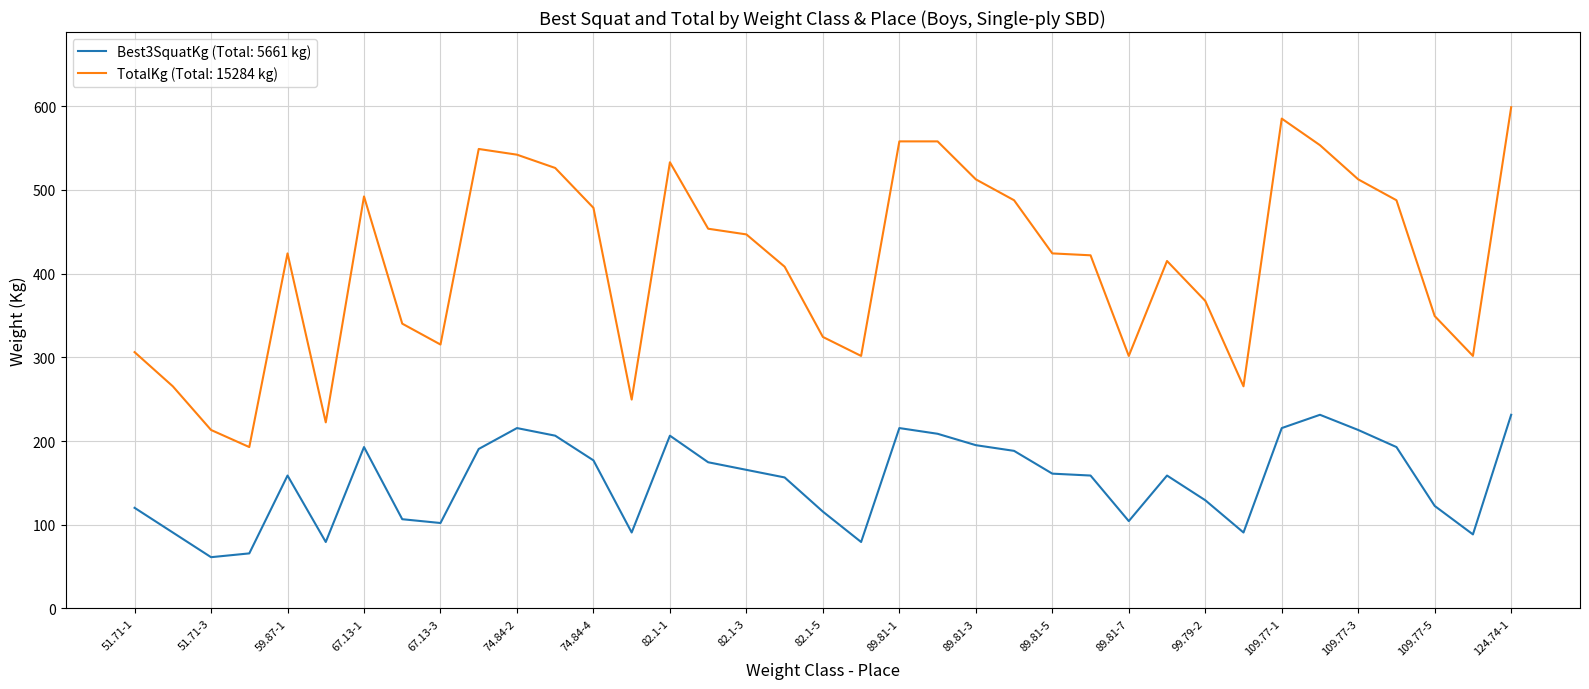

What is the smallest value displayed?

61.2